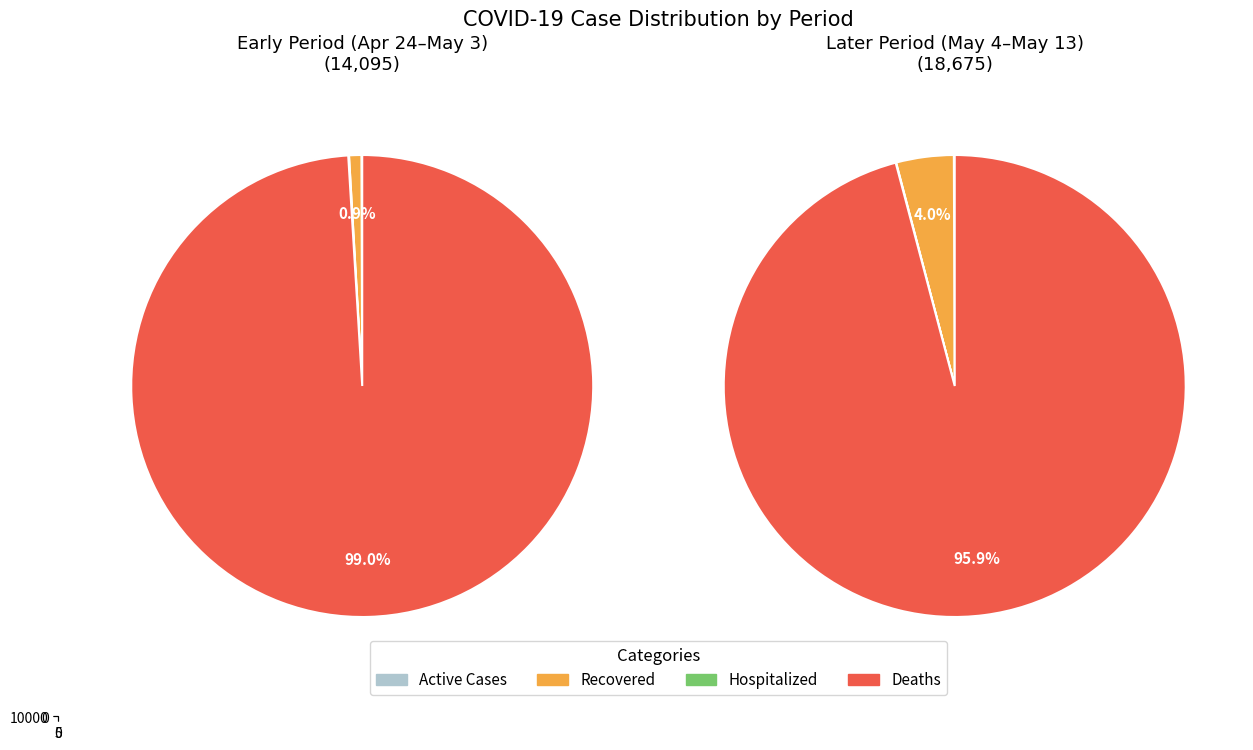

Is 2020-05-13 the majority of the pie?

No